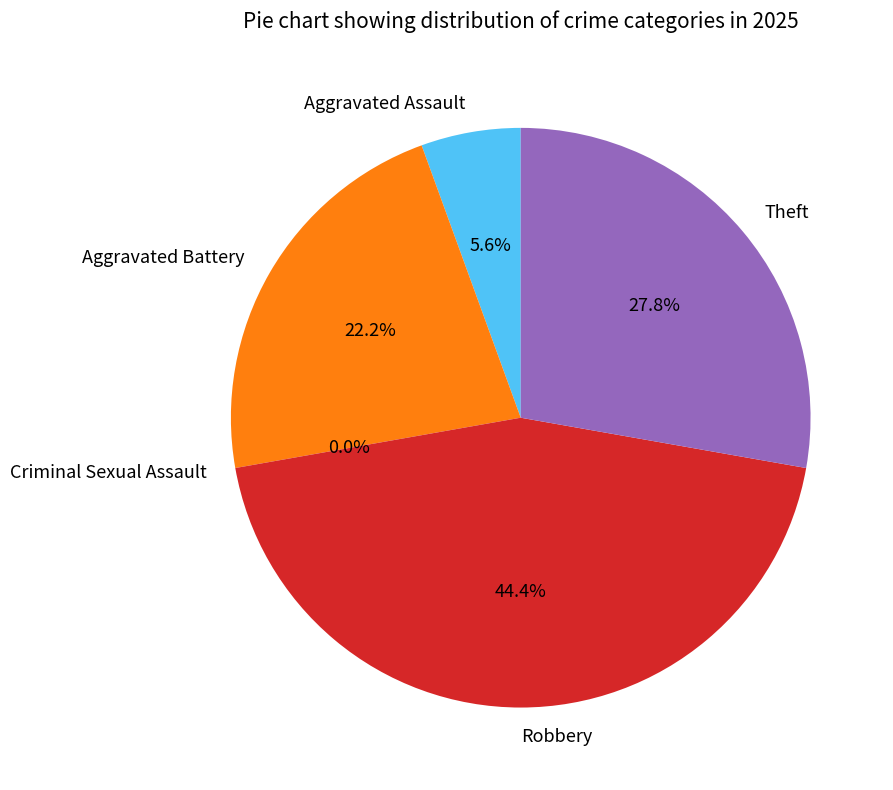

To the nearest percent, what is the difference between the largest and smallest slice percentages?

44%